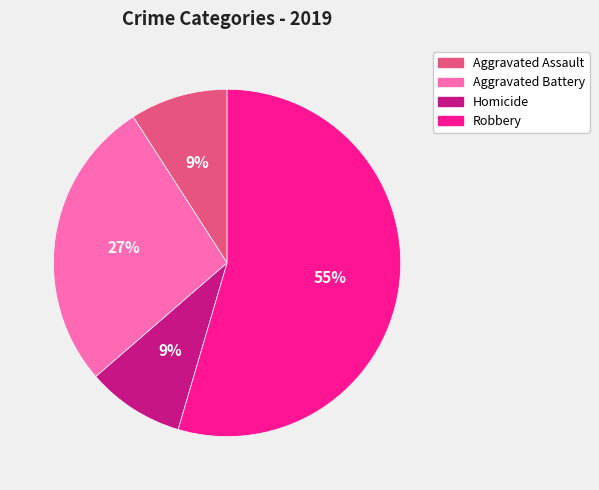

Is there a majority slice in this chart?

Yes